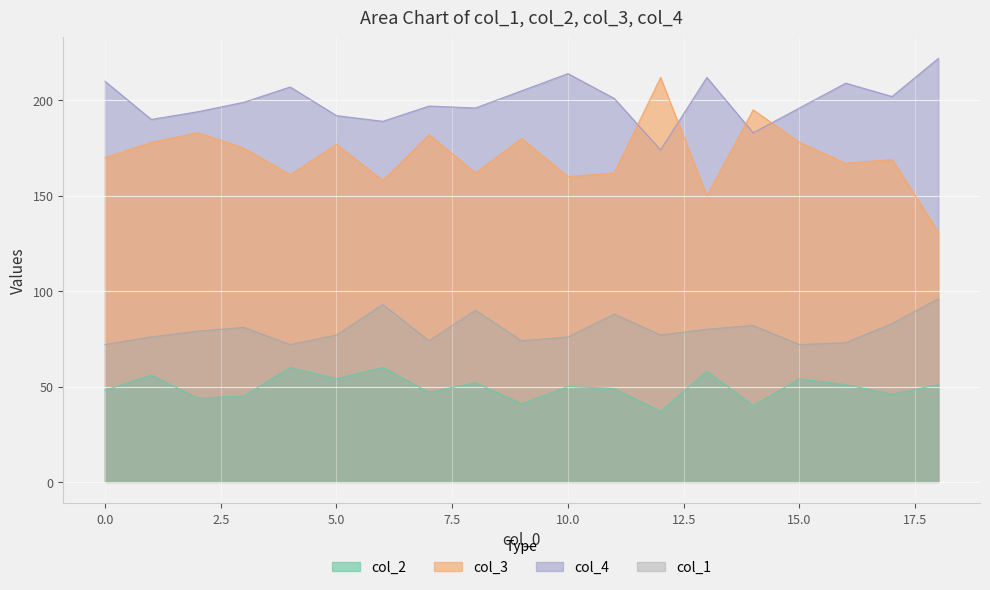

What is the total value across all series at 17?

500